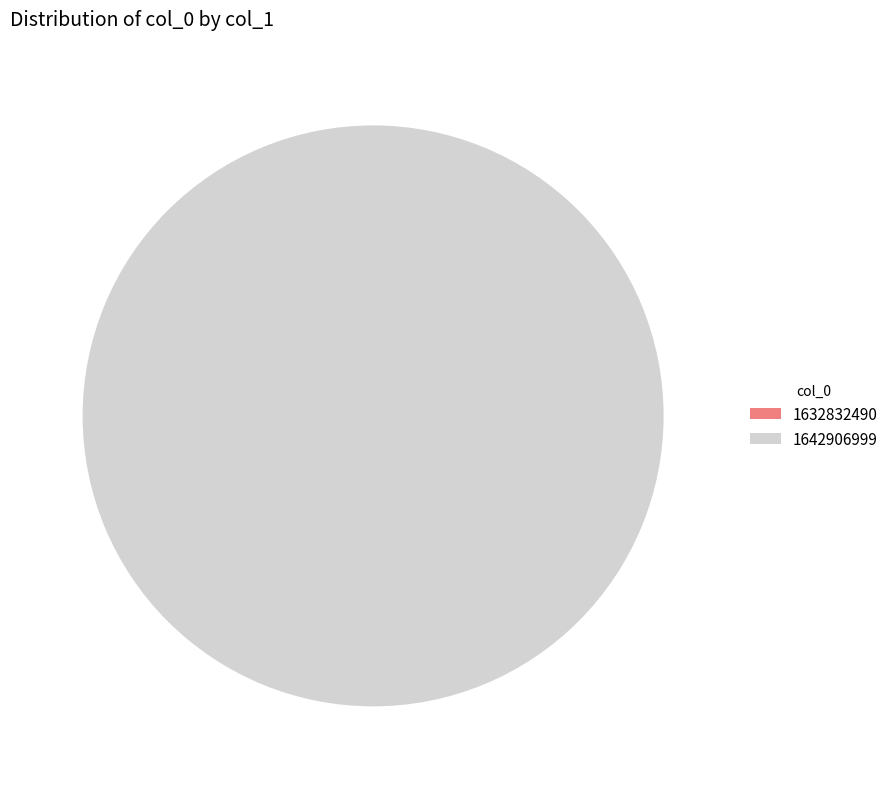

Which category has the biggest portion of the pie?

1642906999